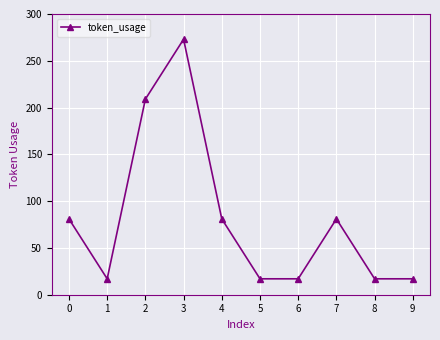

Does the chart have visible grid lines?

Yes